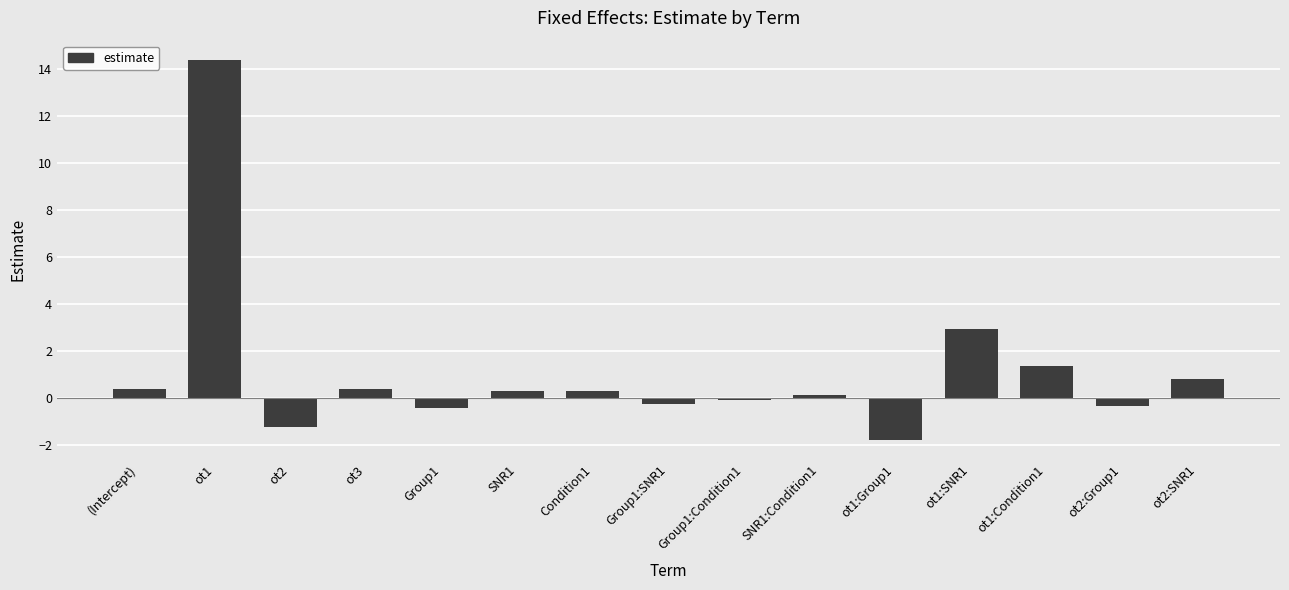

What is the value of the 3rd bar from the left?

-1.3